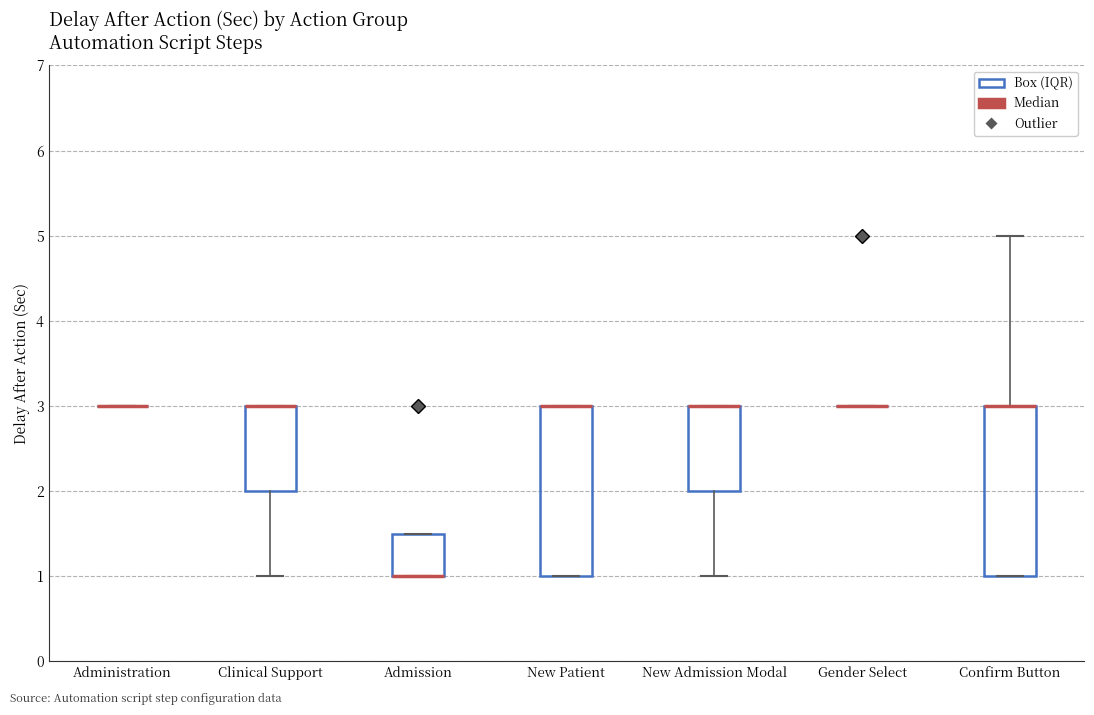

Reading left to right, transcribe this box plot: for each box, give where its median line is, the range the box spans, and where its two whiskers end, as read against the y-axis. The values are not printed on the chart, so give them approximately, as read against the axis.

Administration: box collapsed to a line at 3.0, whiskers 3.0 to 3.0
Clinical Support: median 3.0 (drawn on the box's upper edge), box 2.0 to 3.0, whiskers 1.0 to 3.0
Admission: median 1.0 (drawn on the box's lower edge), box 1.0 to 1.5, whiskers 1.0 to 1.5
New Patient: median 3.0 (drawn on the box's upper edge), box 1.0 to 3.0, whiskers 1.0 to 3.0
New Admission Modal: median 3.0 (drawn on the box's upper edge), box 2.0 to 3.0, whiskers 1.0 to 3.0
Gender Select: box collapsed to a line at 3.0, whiskers 3.0 to 3.0
Confirm Button: median 3.0 (drawn on the box's upper edge), box 1.0 to 3.0, whiskers 1.0 to 5.0